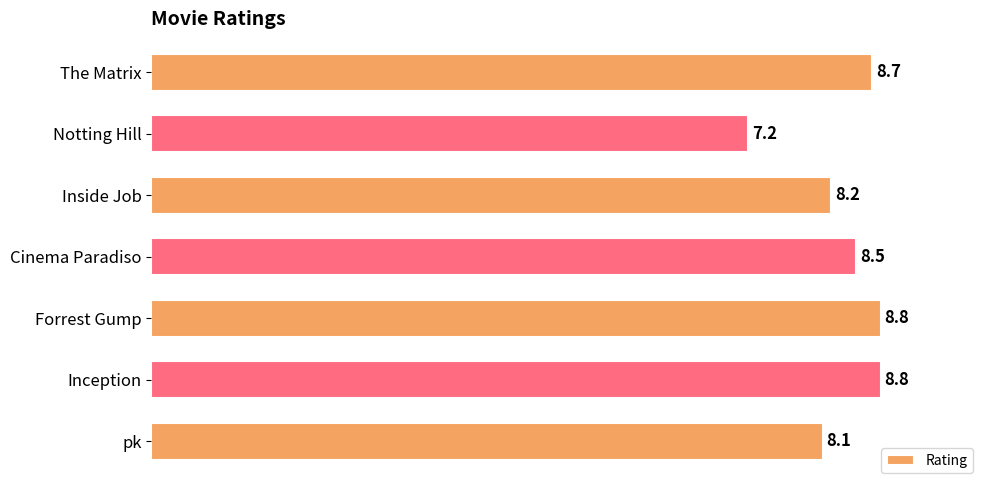

Reading bottom to top, extract all data points from this chart.

pk=8.1	Inception=8.8	Forrest Gump=8.8	Cinema Paradiso=8.5	Inside Job=8.2	Notting Hill=7.2	The Matrix=8.7